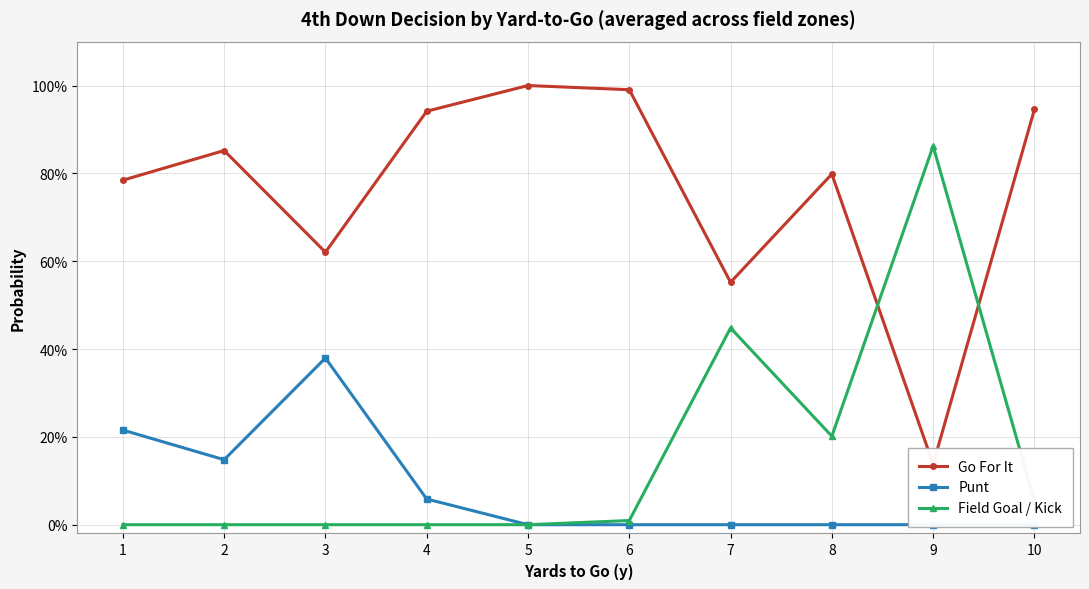

What is the sum of the Go For It values at 2 and 8?

1.7